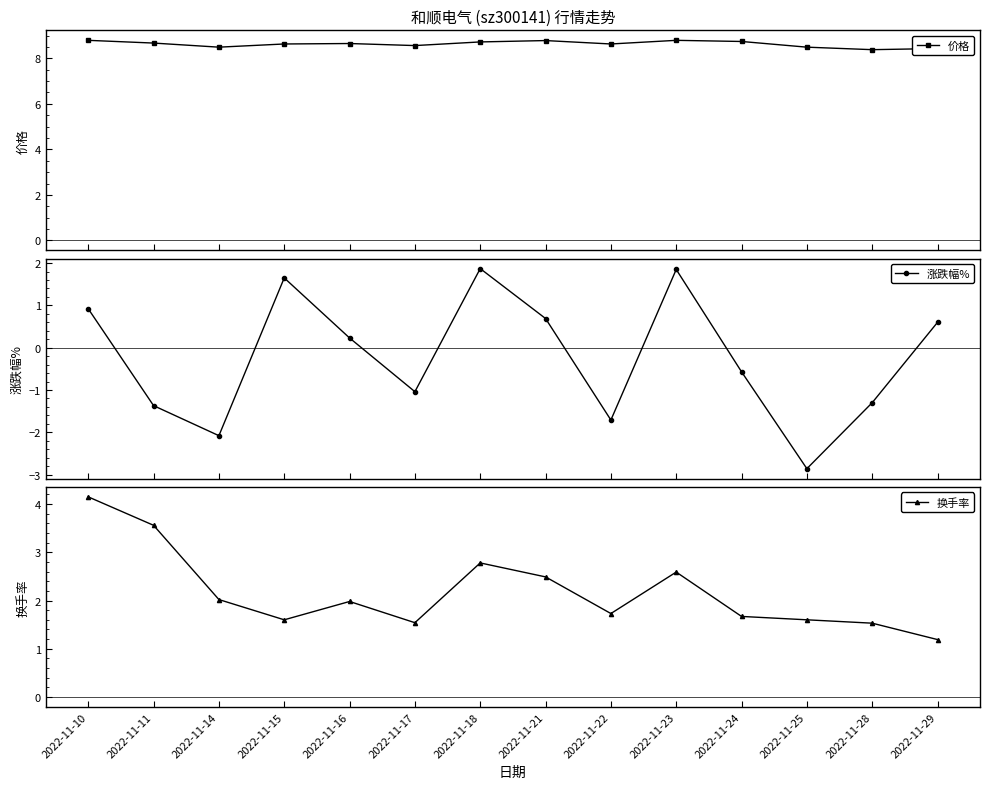

Which category has the lowest value in the 换手率 series?

2022-11-29